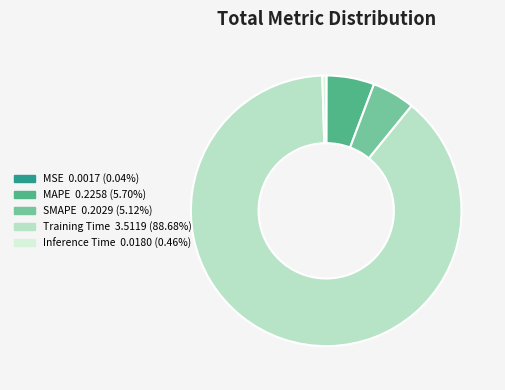

Which category accounts for the majority?

Training Time